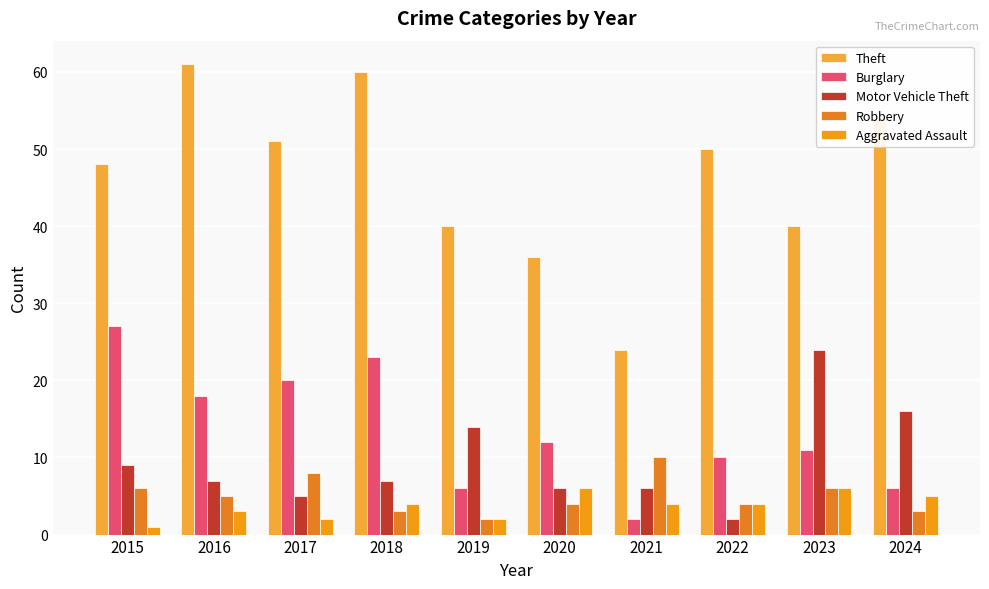

Rank the categories by Robbery value from lowest to highest.

2019, 2018, 2024, 2020, 2022, 2016, 2015, 2023, 2017, 2021